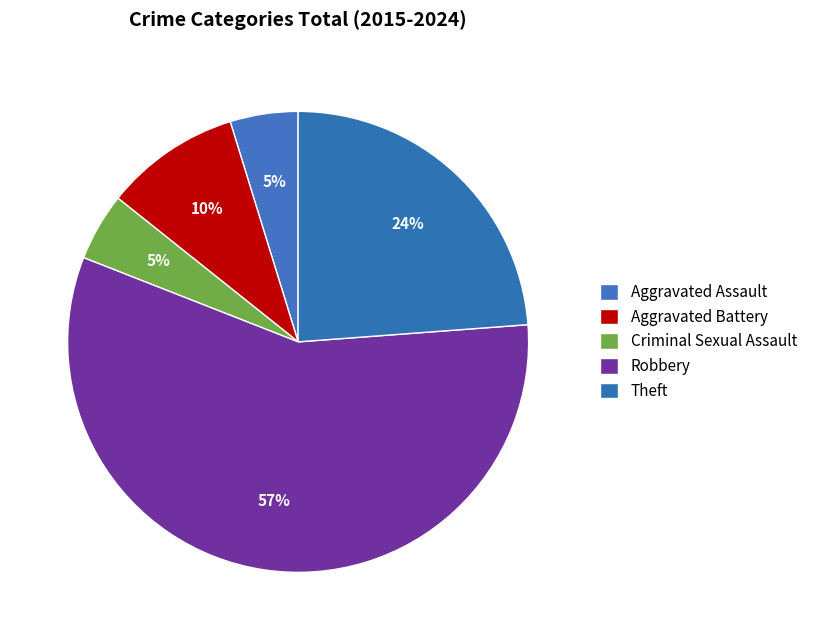

What is the total percentage of Theft and Aggravated Assault?

28.6%